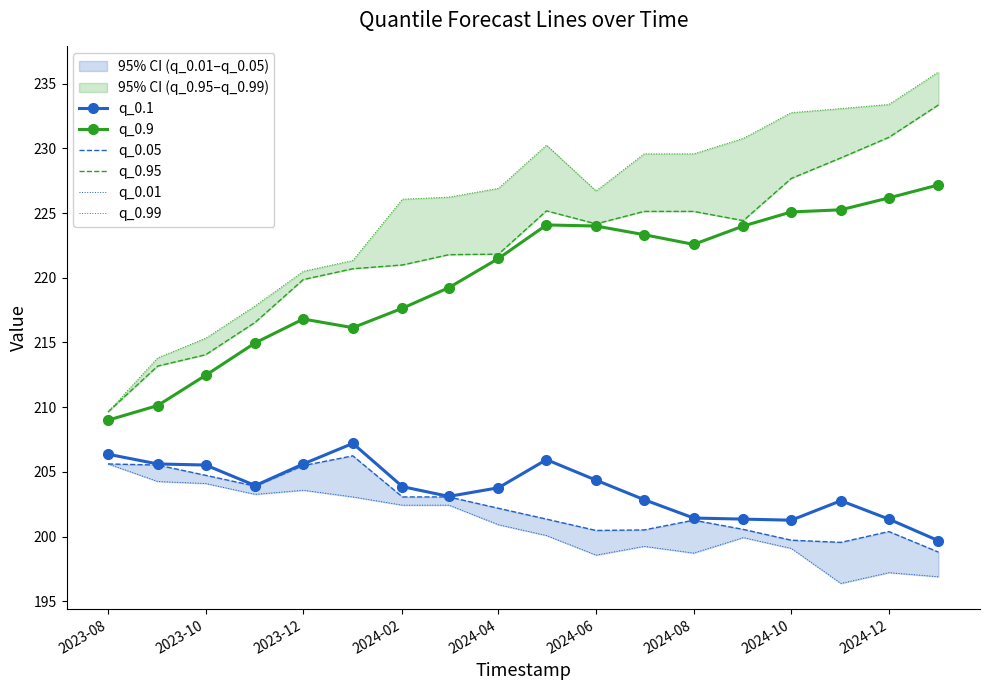

What is the lowest value of the q_0.1 series?

199.7